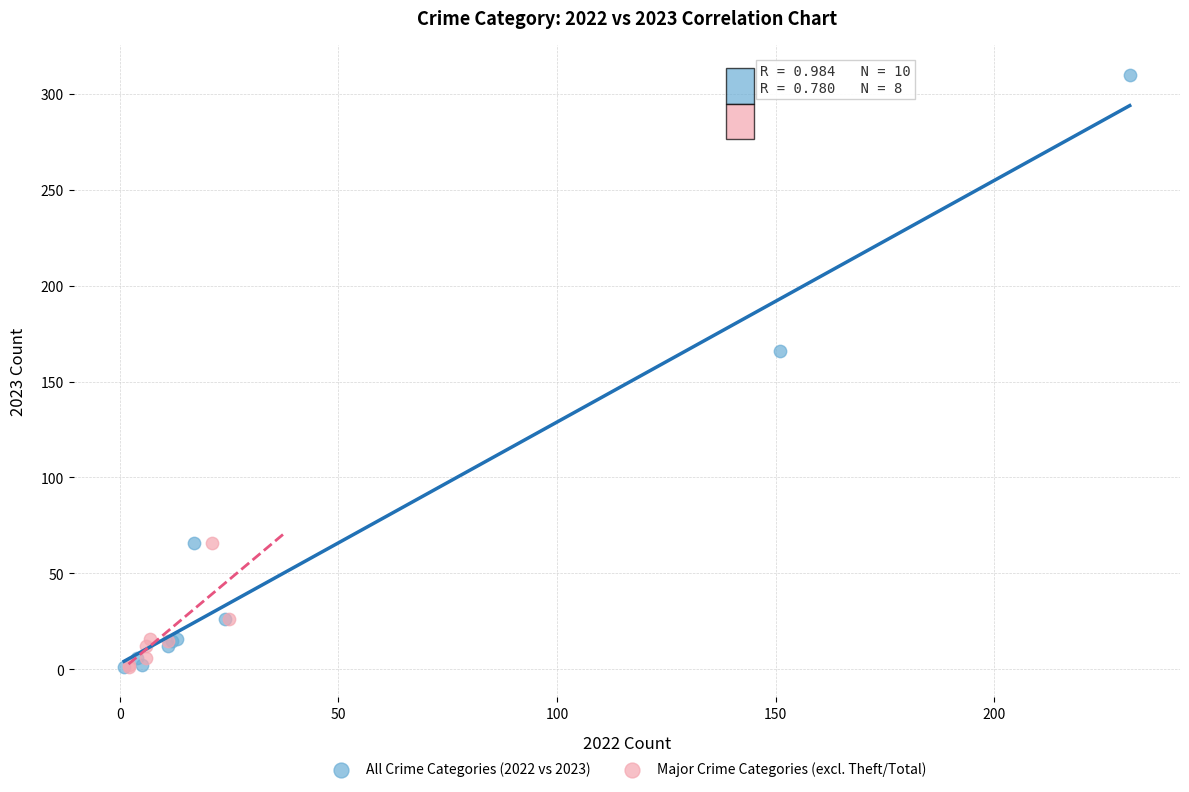

Which series contains the highest Y value?

All Crime Categories (2022 vs 2023)